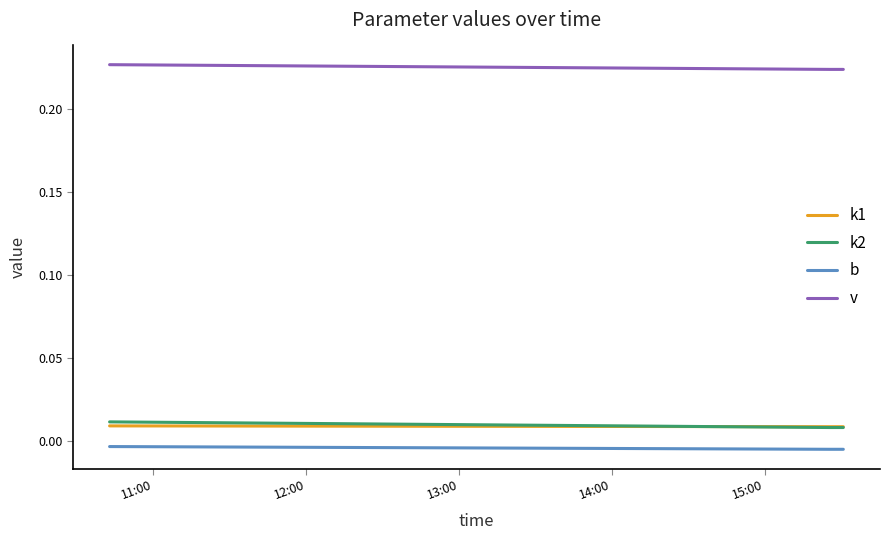

Which series has the largest total across all categories?

v